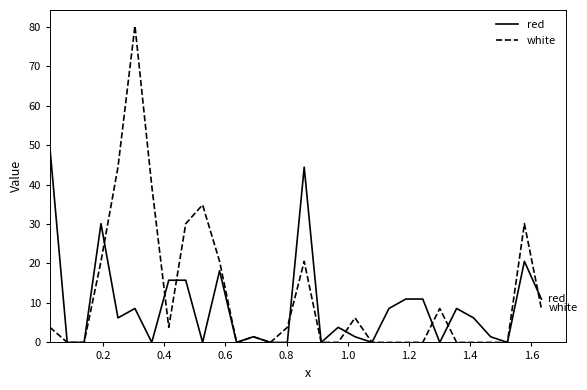

What is the greatest value displayed?

80.2